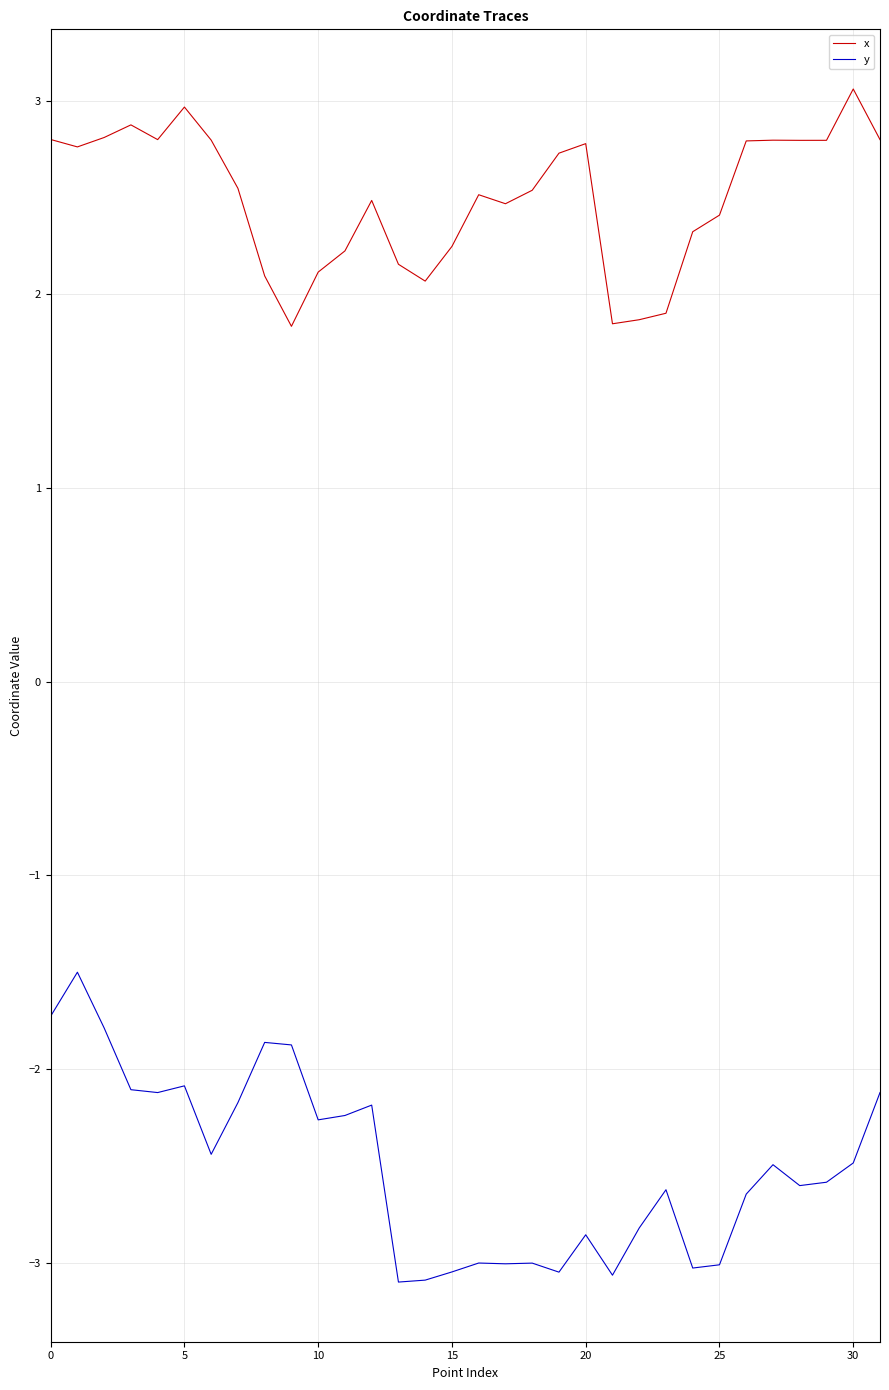

List the series in order of their peak value, lowest first.

y, x